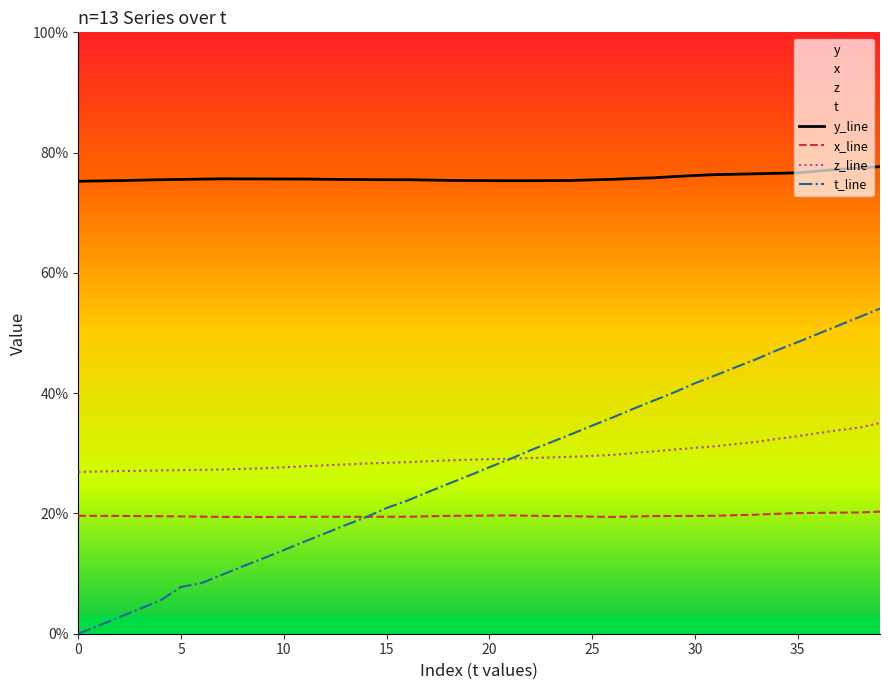

Count the number of data series in this chart.

4